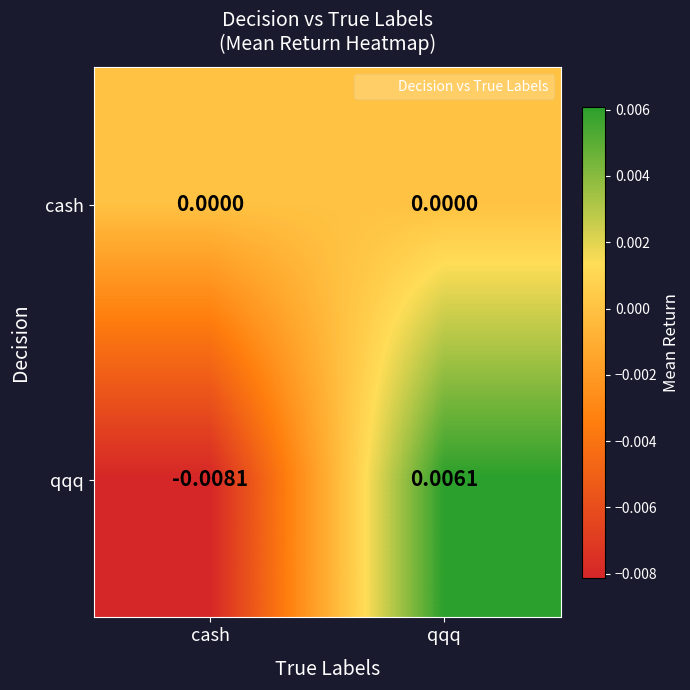

At which category does the chart reach its peak across all series?

qqq